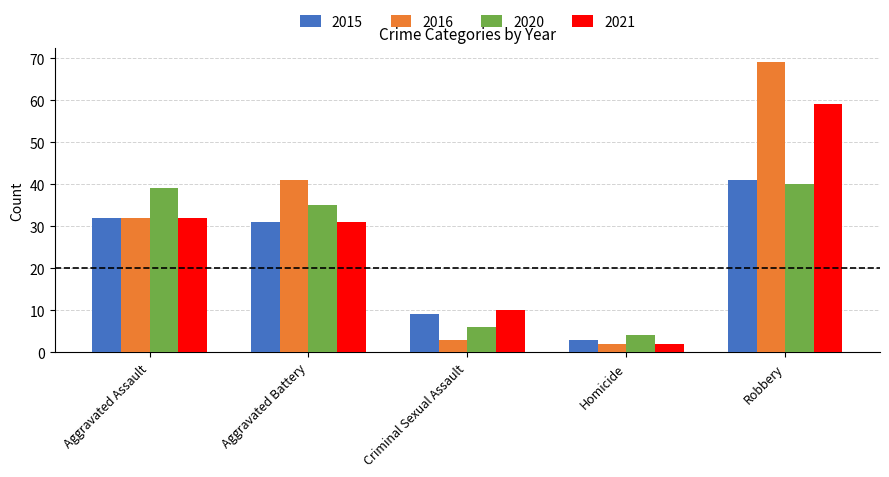

What is the minimum value shown in the chart?

2